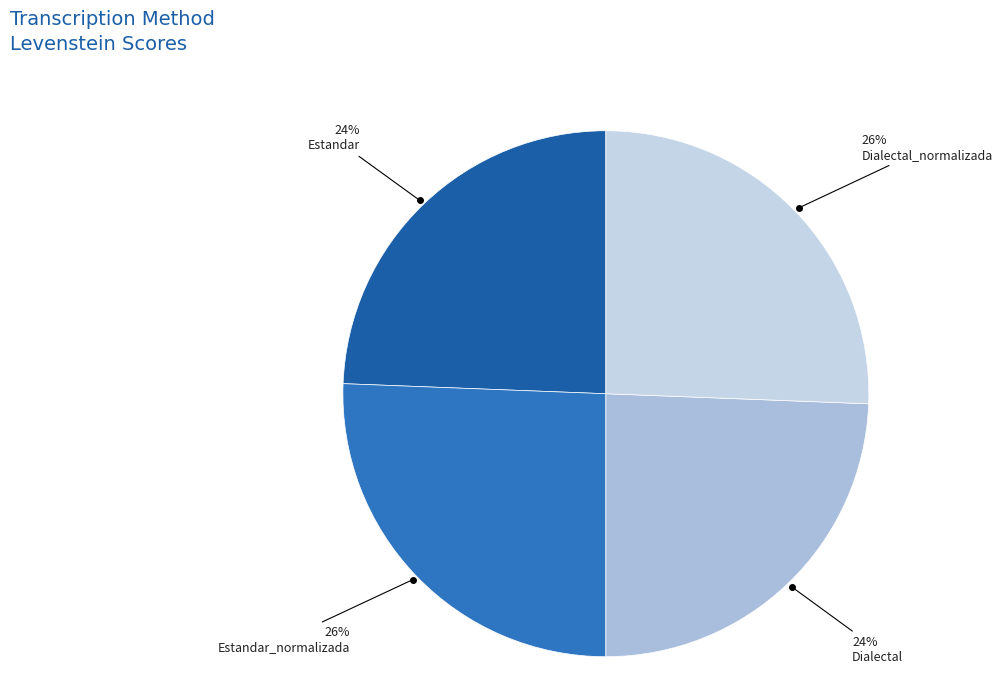

How many segments does this pie chart have?

4